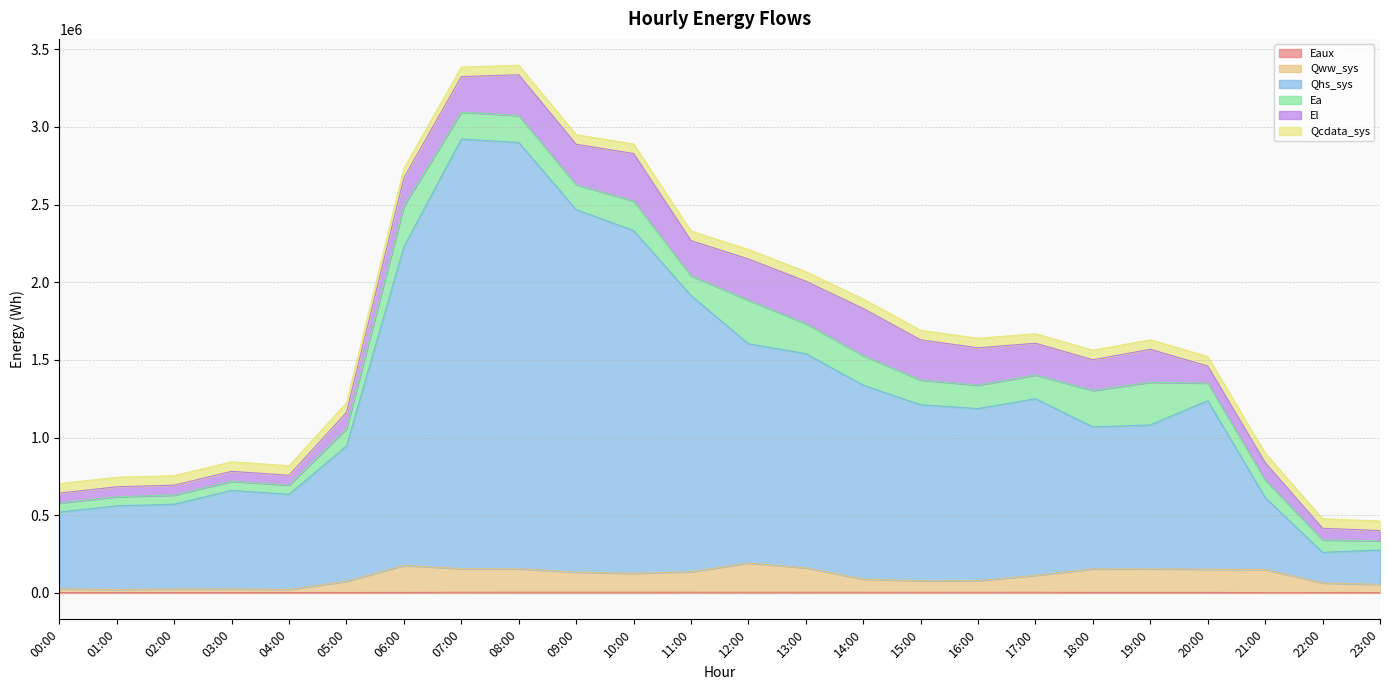

True or false: Eaux and Qww_sys intersect in this chart.

False